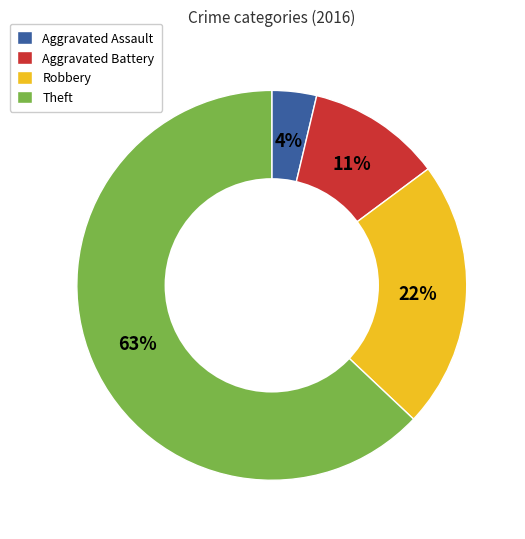

How many slices are in this pie chart?

4